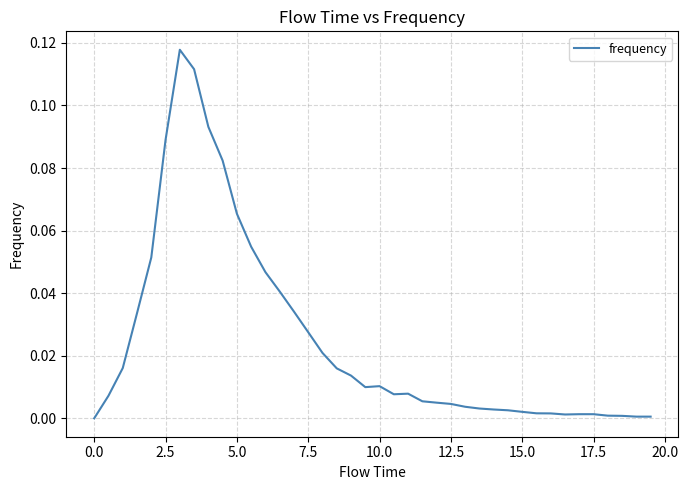

Is this an area chart (filled region under the line)?

No